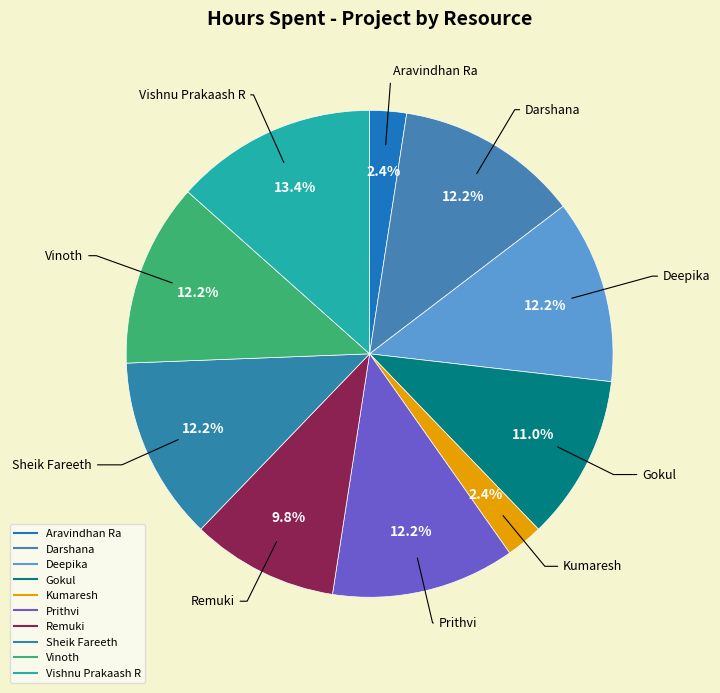

Rank the categories by value from lowest to highest.

Aravindhan Ra, Kumaresh, Remuki, Gokul, Darshana, Deepika, Prithvi, Sheik Fareeth, Vinoth, Vishnu Prakaash R